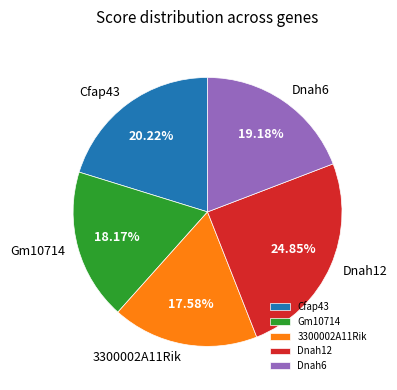

Count the number of slices in the pie.

5